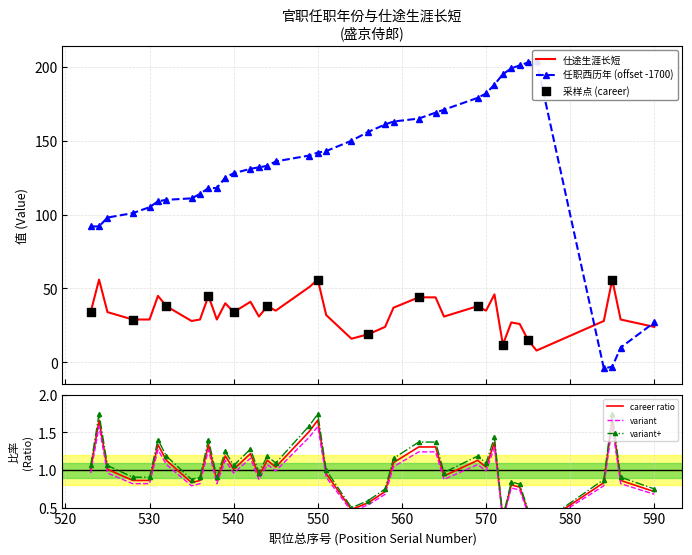

Which series contains the highest Y value?

任职西历年